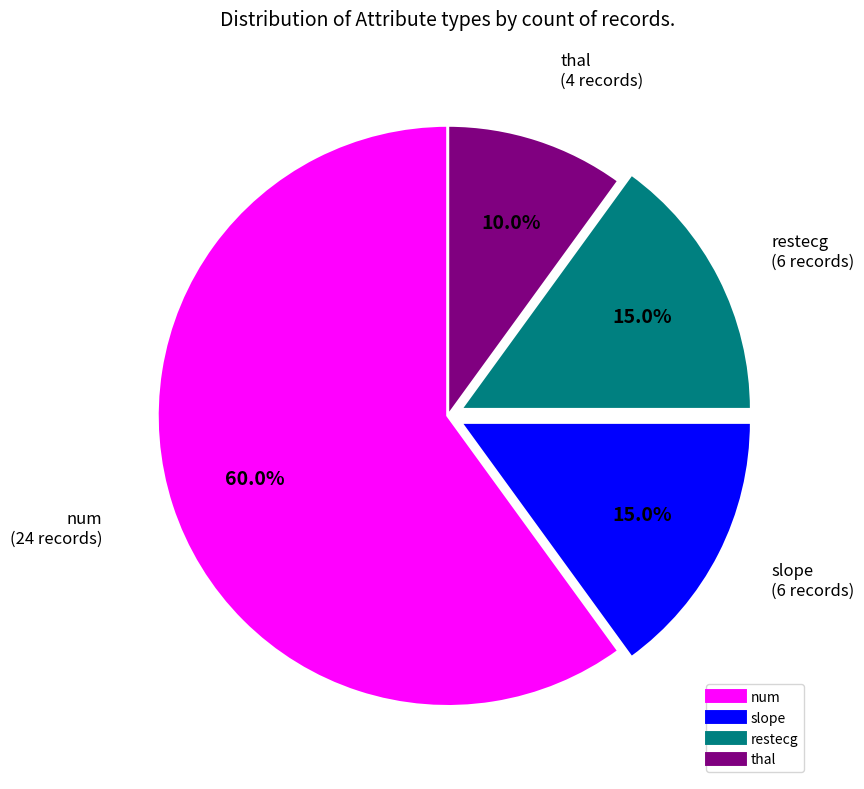

Is there a majority slice in this chart?

Yes